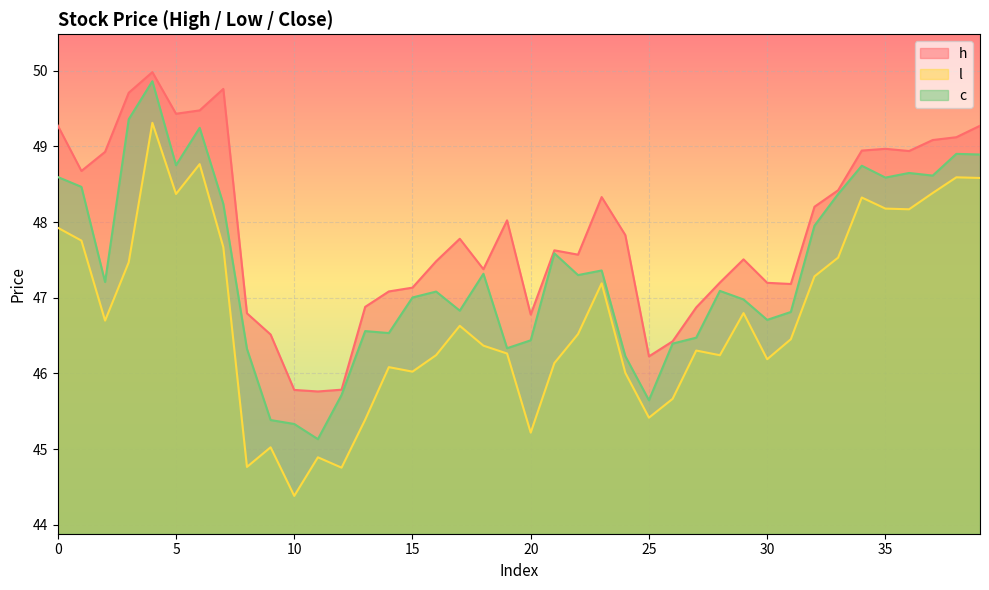

Is it true that h equals 85.1 at 17?

False